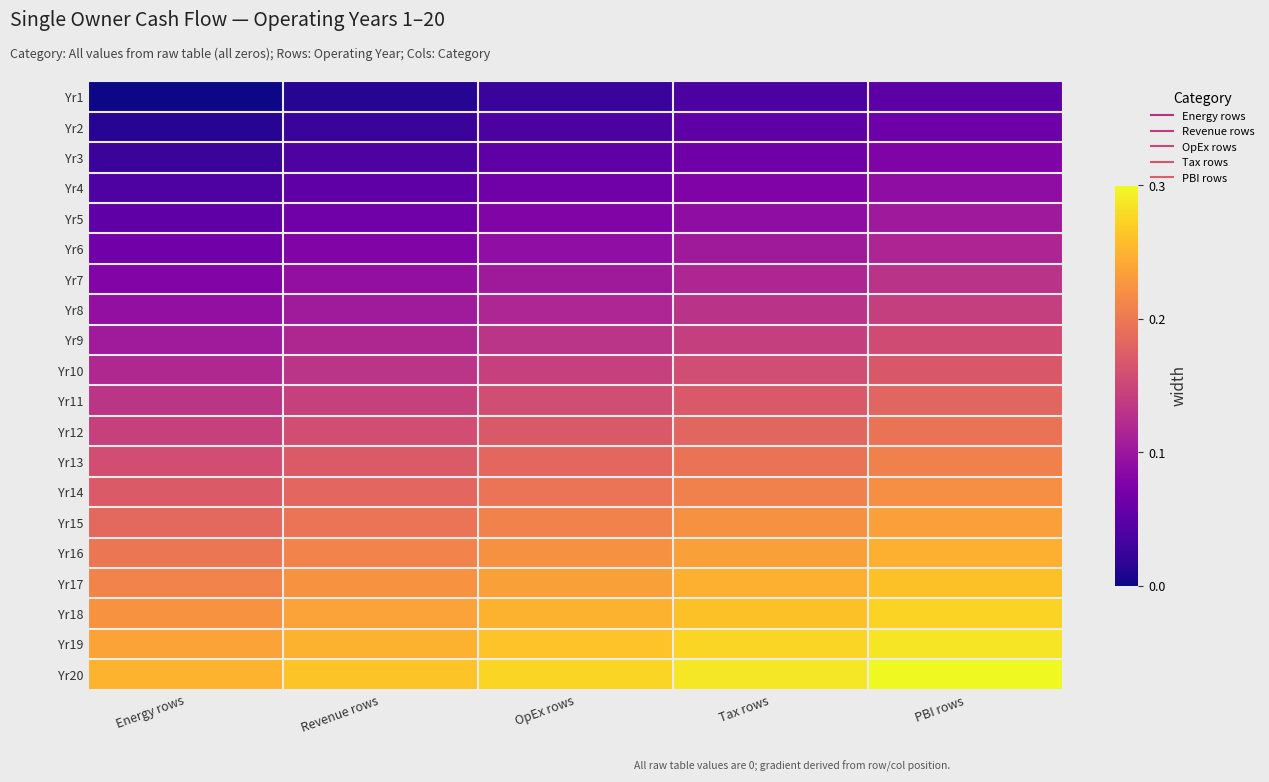

Reading left to right, what are all the values shown in this chart?

Yr1: Energy rows=0.0	Revenue rows=0.0	OpEx rows=0.0	Tax rows=0.0	PBI rows=0.1
Yr2: Energy rows=0.0	Revenue rows=0.0	OpEx rows=0.0	Tax rows=0.1	PBI rows=0.1
Yr3: Energy rows=0.0	Revenue rows=0.0	OpEx rows=0.1	Tax rows=0.1	PBI rows=0.1
Yr4: Energy rows=0.0	Revenue rows=0.1	OpEx rows=0.1	Tax rows=0.1	PBI rows=0.1
Yr5: Energy rows=0.1	Revenue rows=0.1	OpEx rows=0.1	Tax rows=0.1	PBI rows=0.1
Yr6: Energy rows=0.1	Revenue rows=0.1	OpEx rows=0.1	Tax rows=0.1	PBI rows=0.1
Yr7: Energy rows=0.1	Revenue rows=0.1	OpEx rows=0.1	Tax rows=0.1	PBI rows=0.1
Yr8: Energy rows=0.1	Revenue rows=0.1	OpEx rows=0.1	Tax rows=0.1	PBI rows=0.1
Yr9: Energy rows=0.1	Revenue rows=0.1	OpEx rows=0.1	Tax rows=0.1	PBI rows=0.2
Yr10: Energy rows=0.1	Revenue rows=0.1	OpEx rows=0.1	Tax rows=0.2	PBI rows=0.2
Yr11: Energy rows=0.1	Revenue rows=0.1	OpEx rows=0.2	Tax rows=0.2	PBI rows=0.2
Yr12: Energy rows=0.1	Revenue rows=0.2	OpEx rows=0.2	Tax rows=0.2	PBI rows=0.2
Yr13: Energy rows=0.2	Revenue rows=0.2	OpEx rows=0.2	Tax rows=0.2	PBI rows=0.2
Yr14: Energy rows=0.2	Revenue rows=0.2	OpEx rows=0.2	Tax rows=0.2	PBI rows=0.2
Yr15: Energy rows=0.2	Revenue rows=0.2	OpEx rows=0.2	Tax rows=0.2	PBI rows=0.2
Yr16: Energy rows=0.2	Revenue rows=0.2	OpEx rows=0.2	Tax rows=0.2	PBI rows=0.2
Yr17: Energy rows=0.2	Revenue rows=0.2	OpEx rows=0.2	Tax rows=0.2	PBI rows=0.3
Yr18: Energy rows=0.2	Revenue rows=0.2	OpEx rows=0.2	Tax rows=0.3	PBI rows=0.3
Yr19: Energy rows=0.2	Revenue rows=0.2	OpEx rows=0.3	Tax rows=0.3	PBI rows=0.3
Yr20: Energy rows=0.2	Revenue rows=0.3	OpEx rows=0.3	Tax rows=0.3	PBI rows=0.3